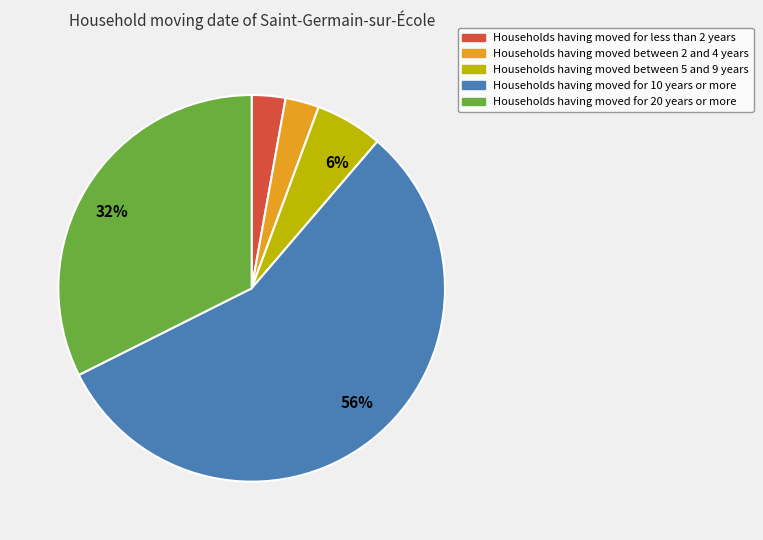

To the nearest percent, what is the average slice percentage?

20%